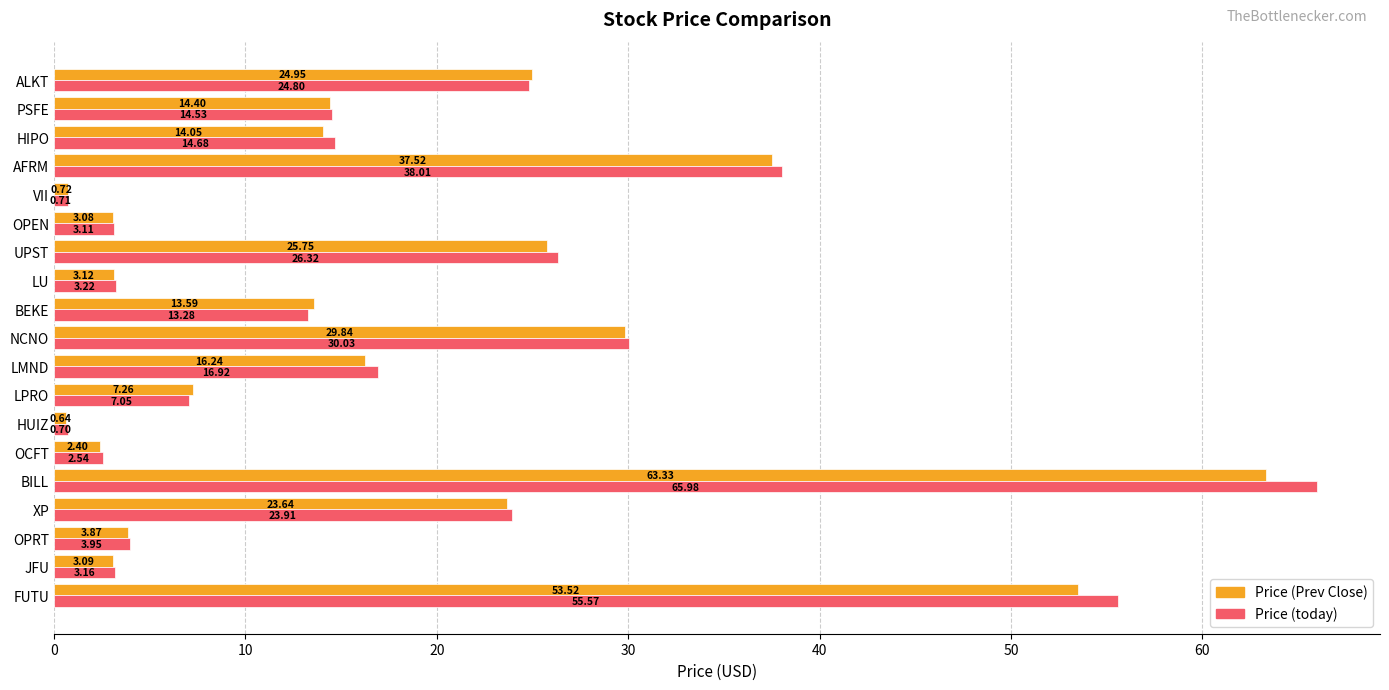

What is the difference between the second highest and second lowest values in the Price (today) series?

54.9